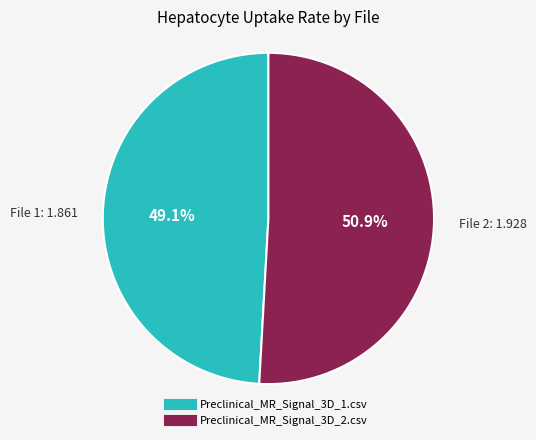

Does any single category account for the majority?

Yes